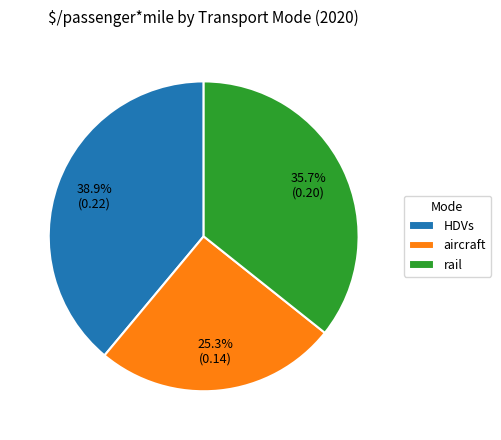

What portion of the pie excludes HDVs?

61.1%